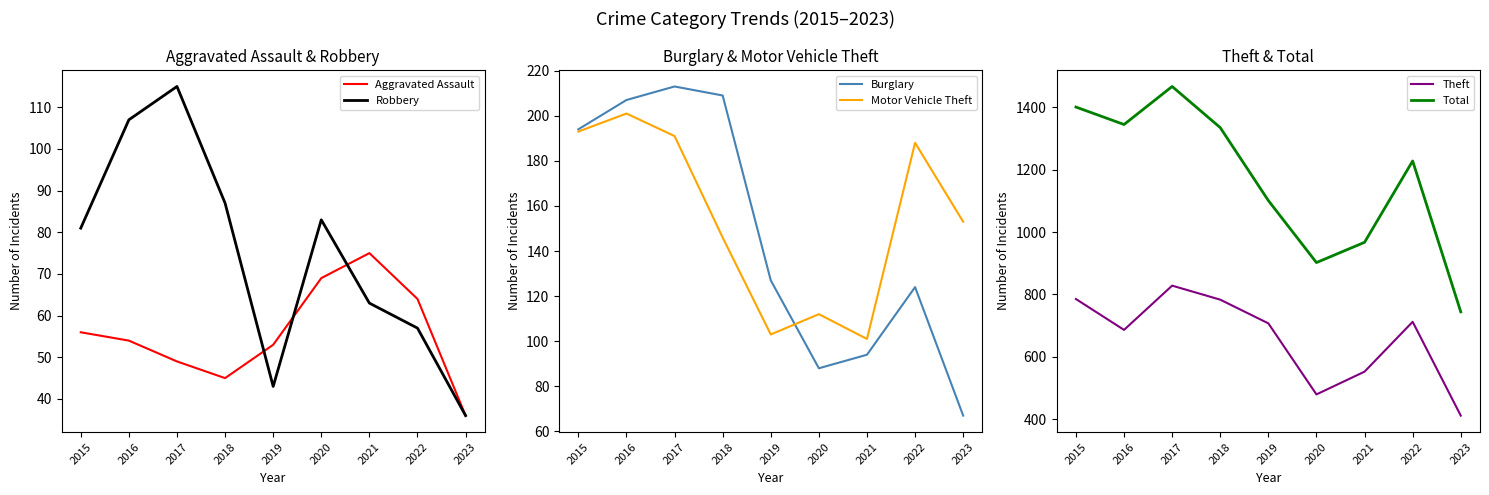

Does the chart display data point markers on the line(s)?

No